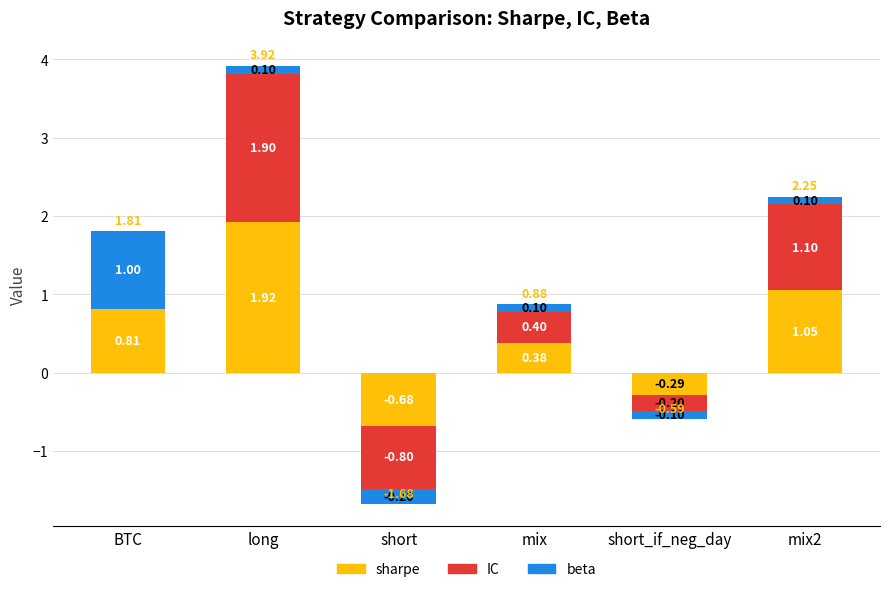

How many values in beta are below zero?

2